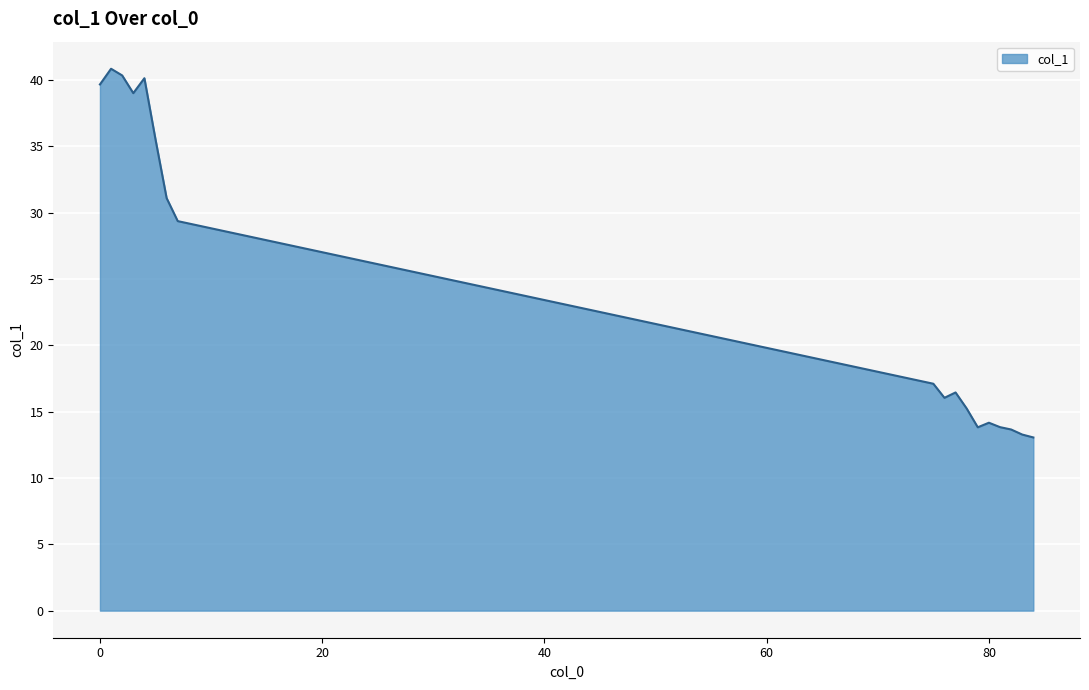

What is the minimum value shown in the chart?

13.1